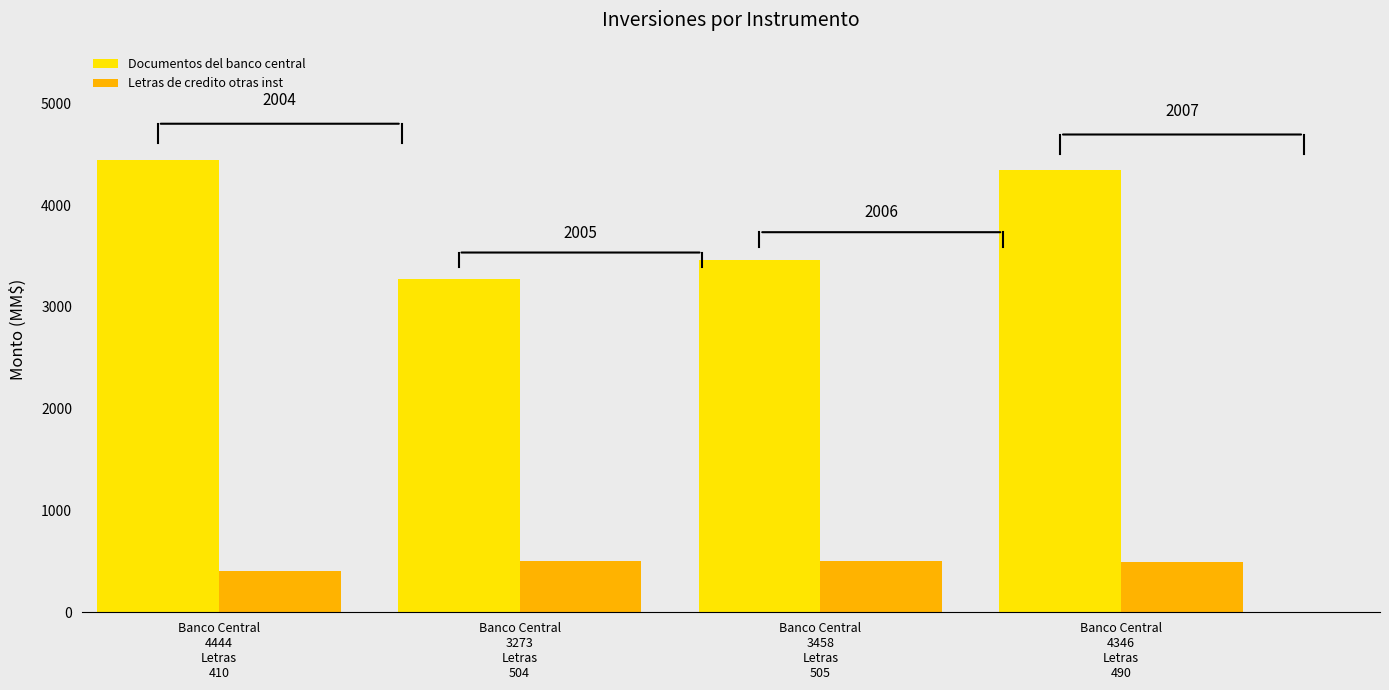

Which series has the widest spread of values?

Documentos del banco central